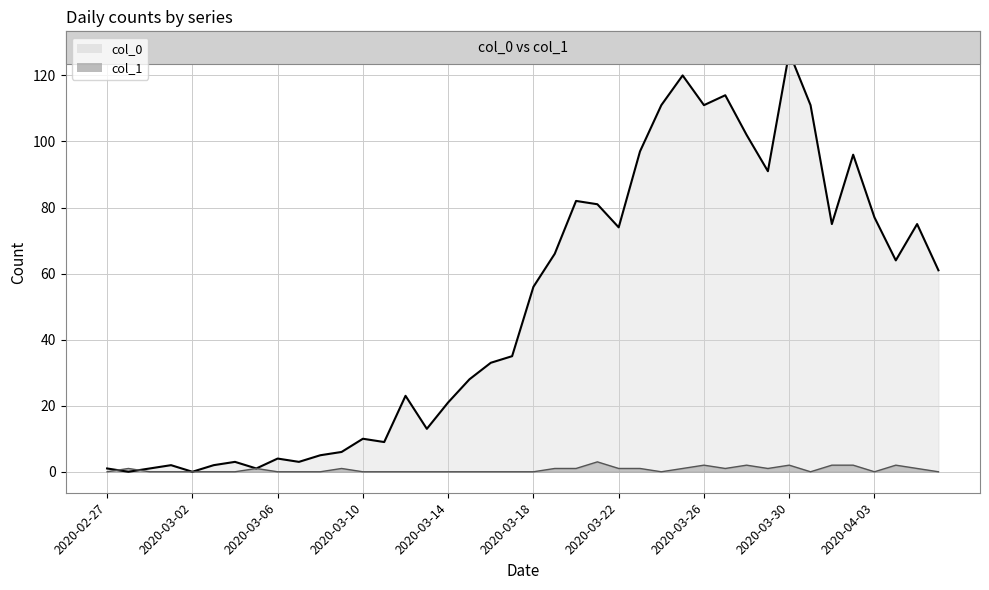

What is the total value across all series at 2020-03-17?

35